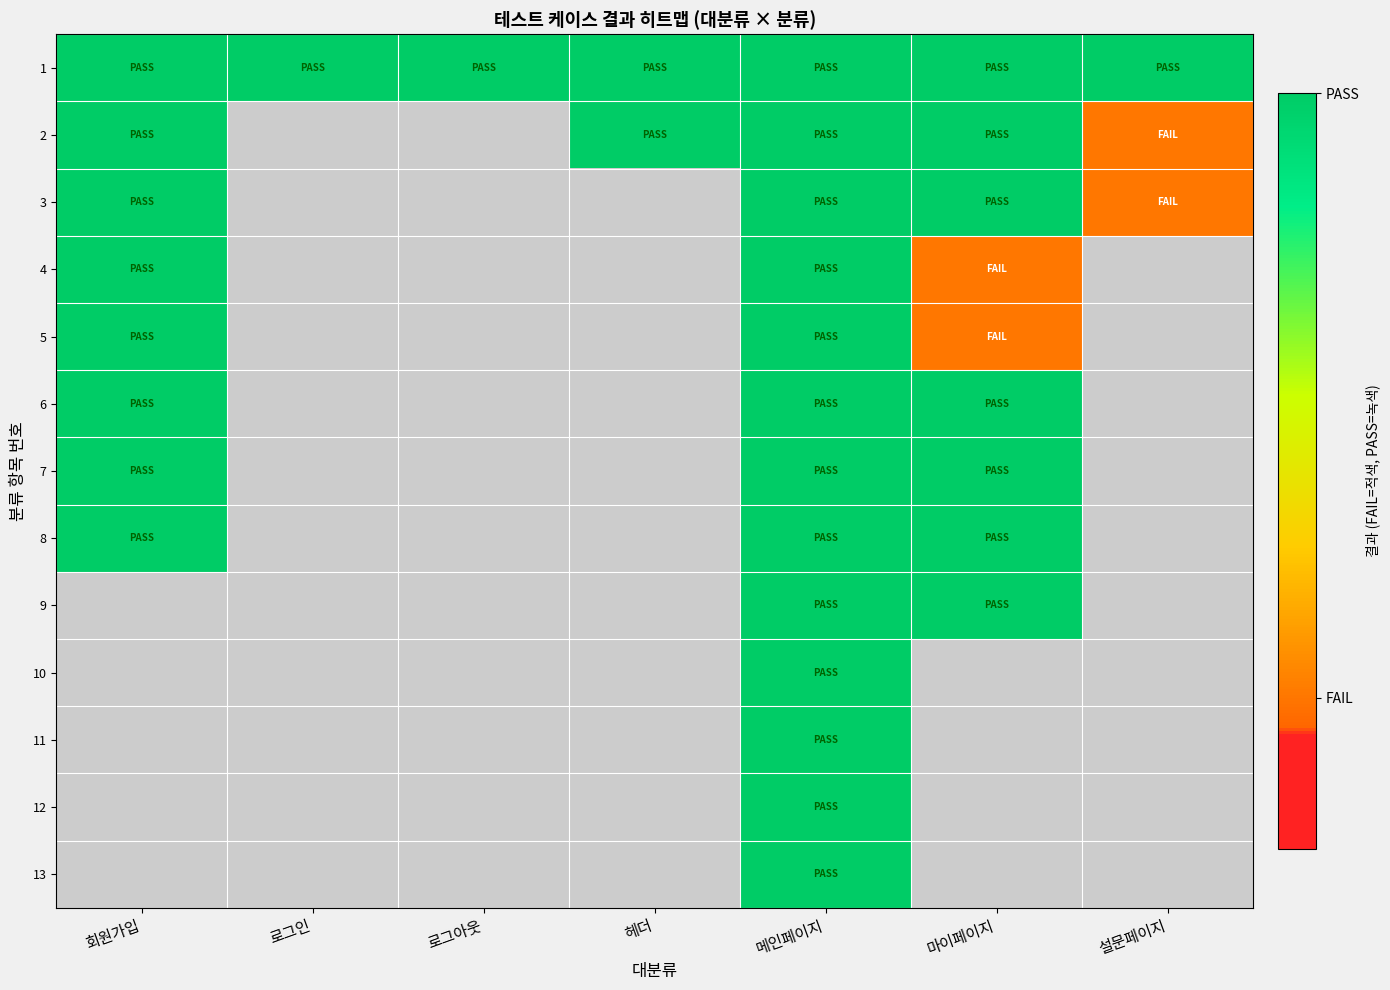

Is it true that 10 equals 1.0 at 메인페이지?

True